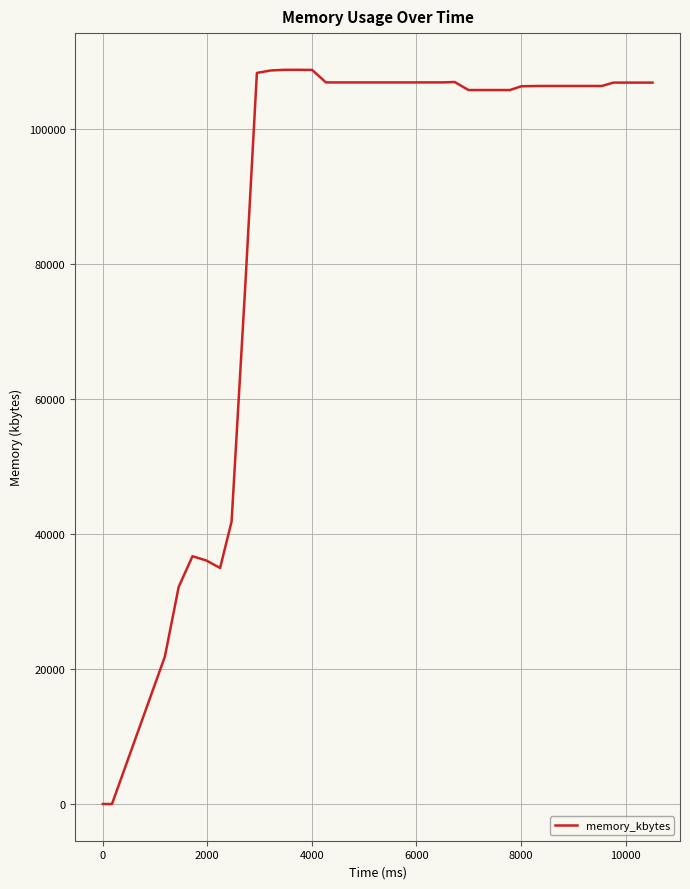

What is the difference between the maximum and minimum values?

108700